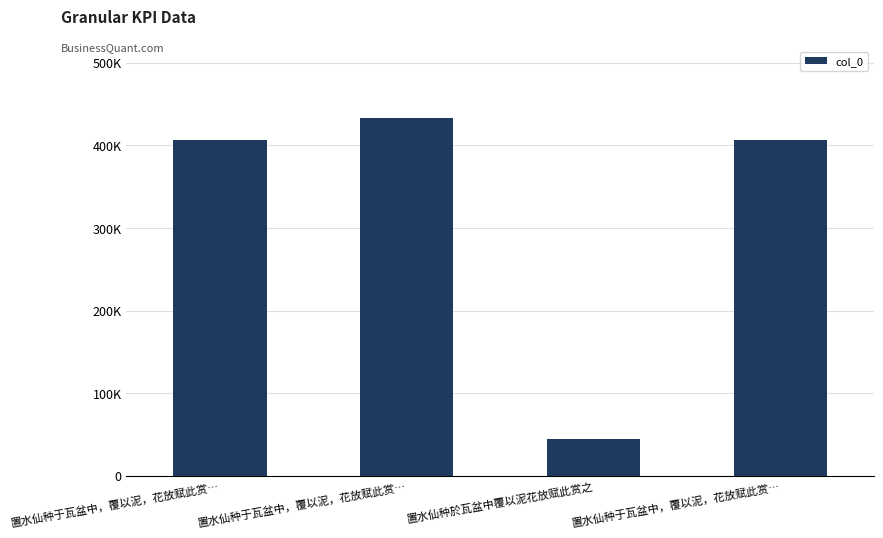

What is the label of the 4th bar from the left?

置水仙种于瓦盆中，覆以泥，花放赋此赏…